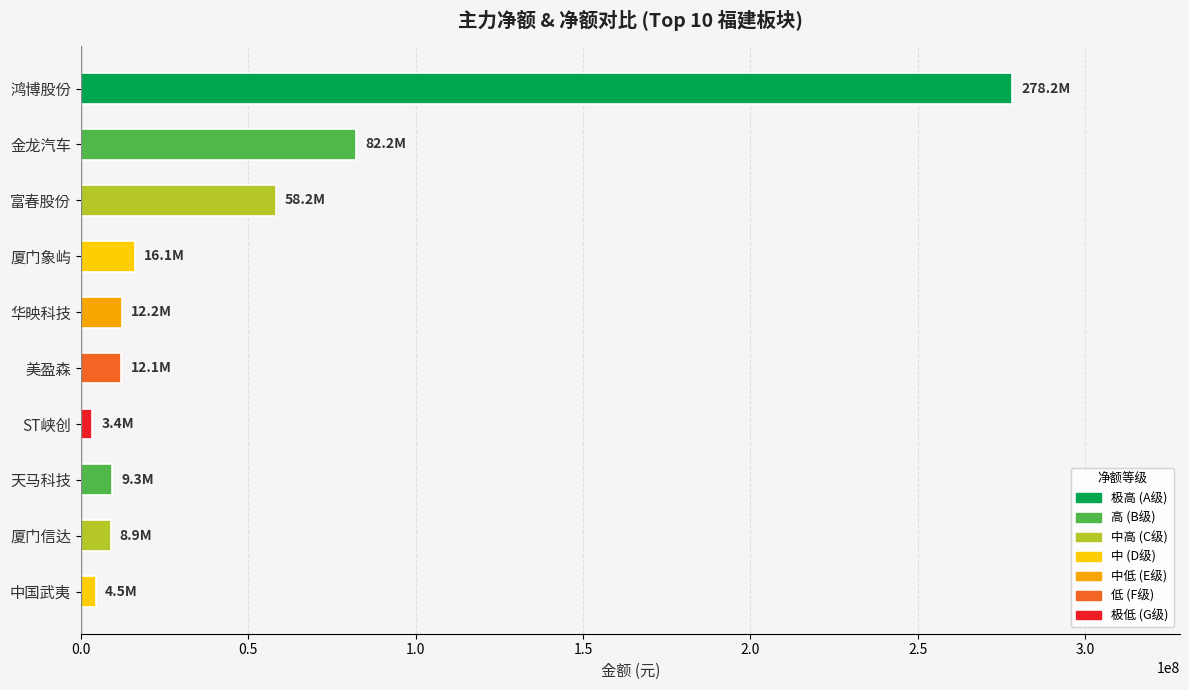

Between 天马科技 and 厦门象屿, which is larger?

厦门象屿